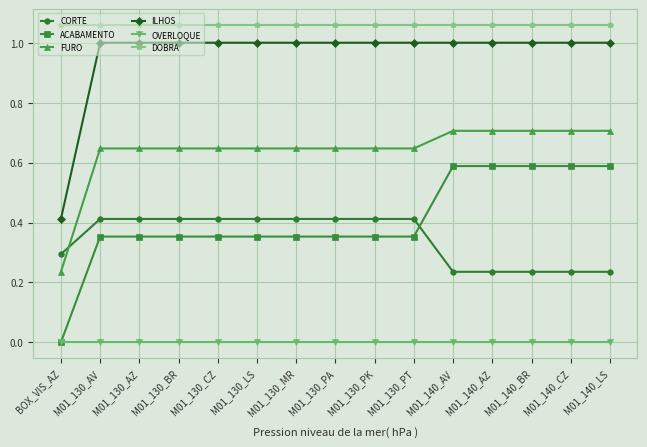

What is the label of the 14th point from the left?

M01_140_CZ